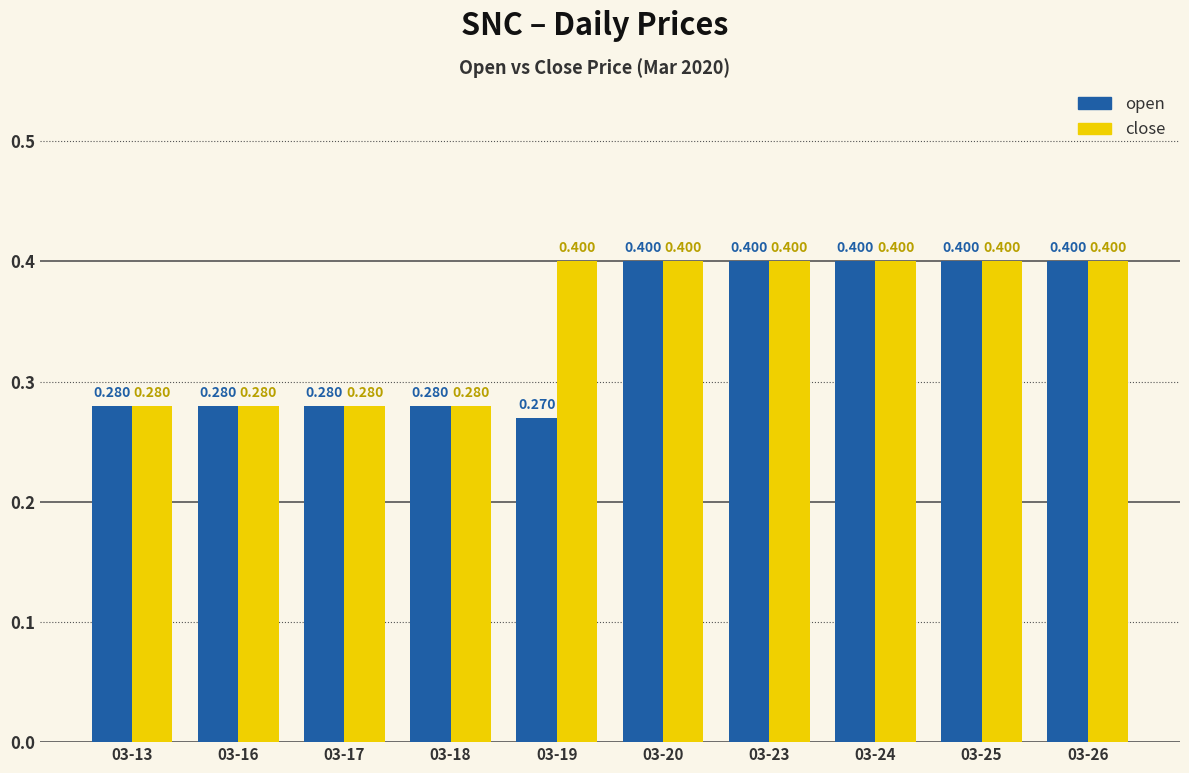

The close series shows 0.4 at 03-26. True or false?

True